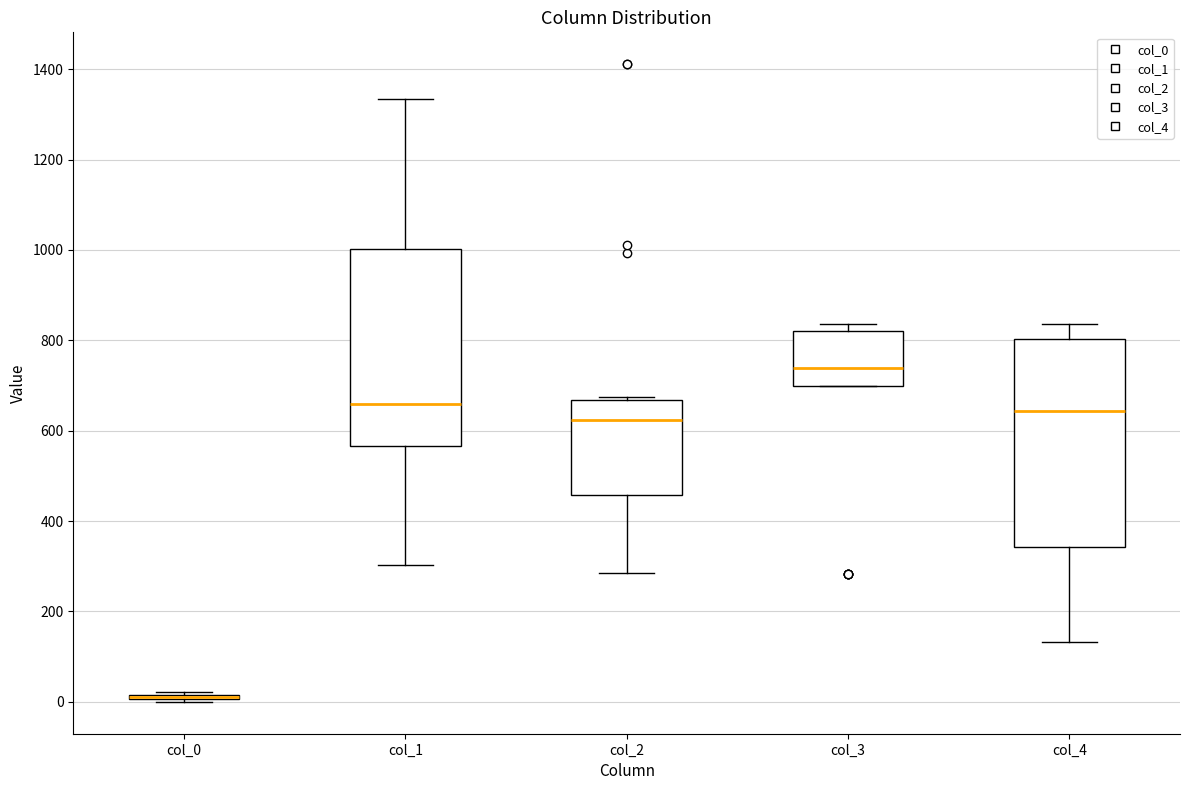

Which box is the tallest, from its lower edge to its upper edge?

col_4